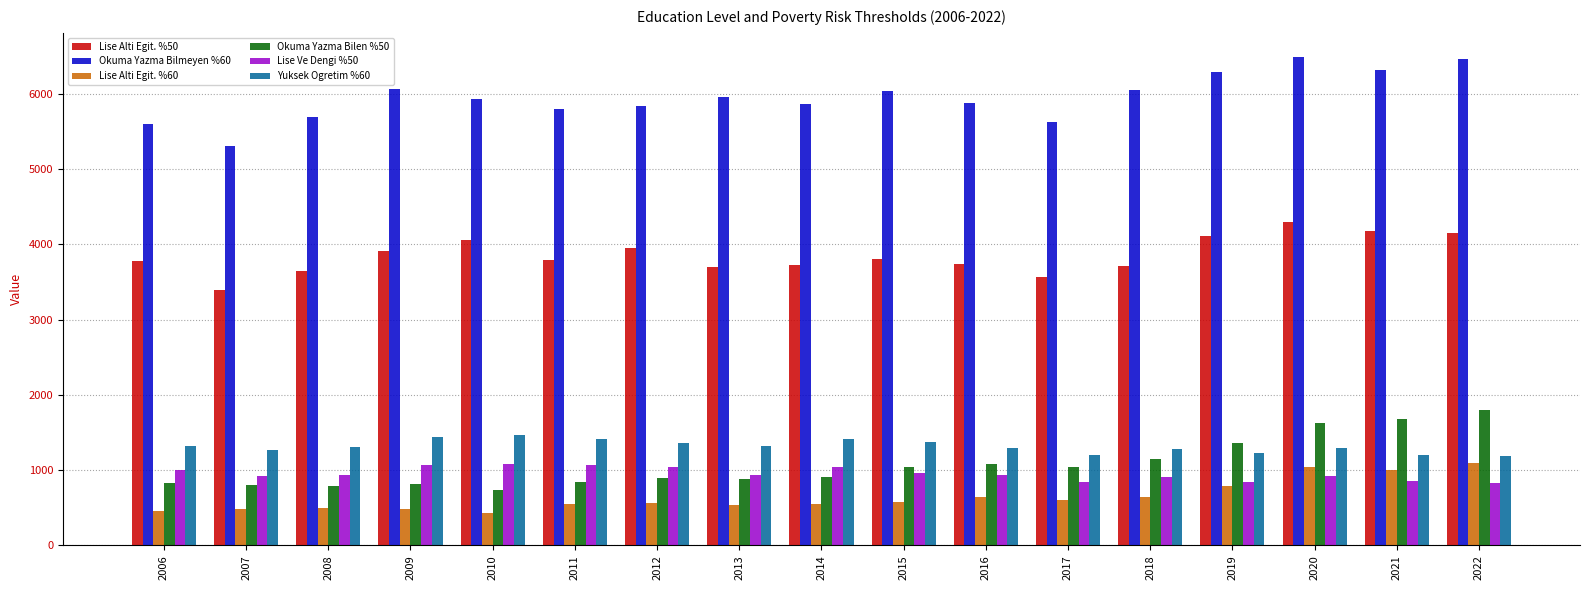

What is the value of the Okuma Yazma Bilmeyen %60 bar at the 11th from the left?

5872.0